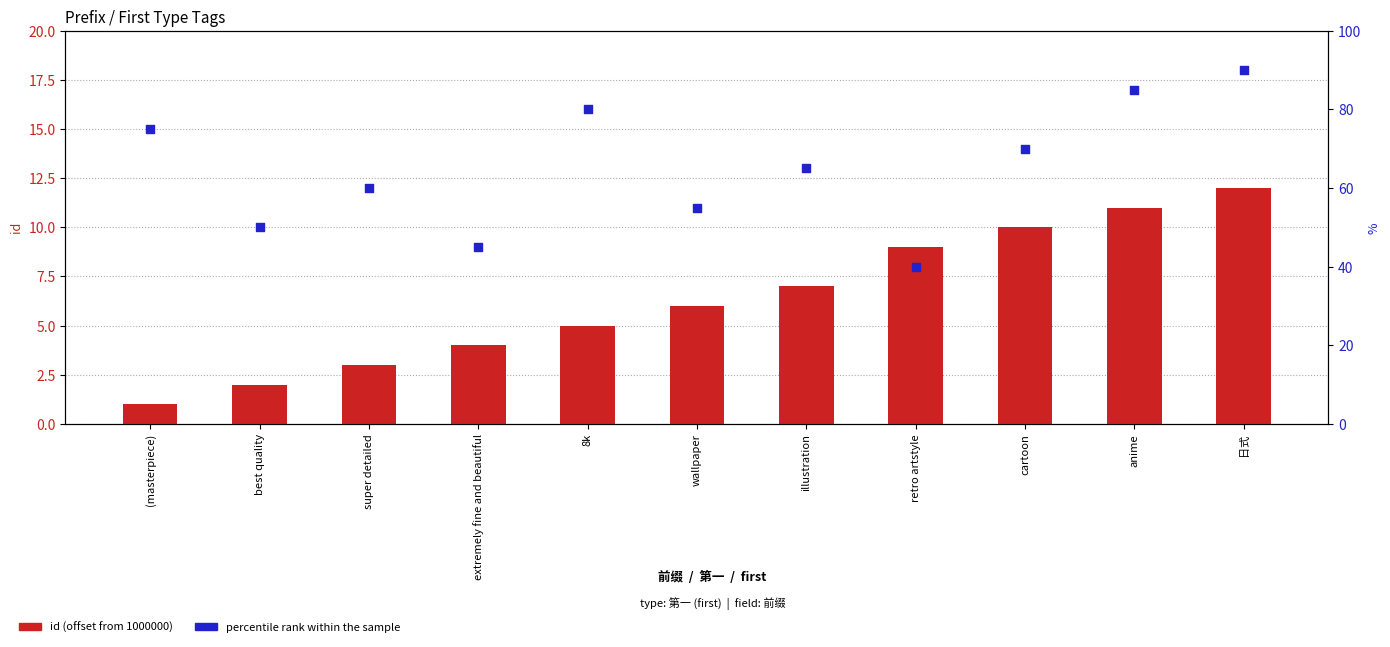

Which series has the largest total across all categories?

percentile rank within sample